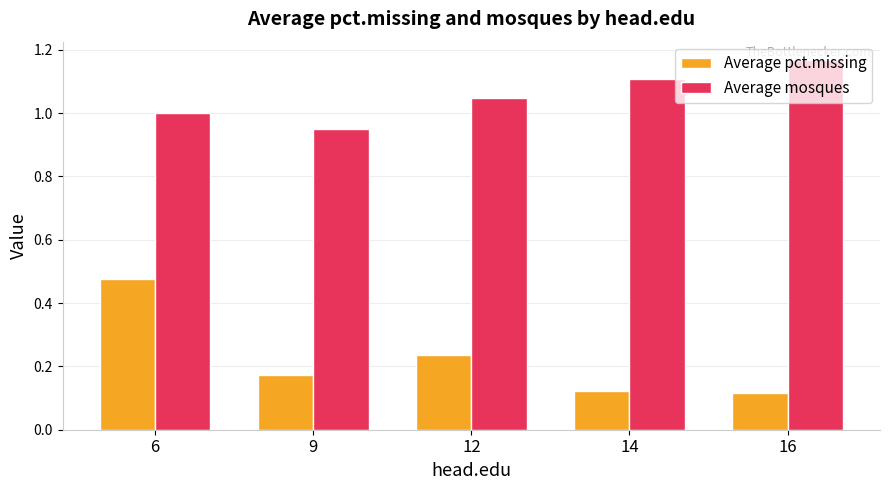

The value of Average mosques at 14 is 1.1. True or false?

True